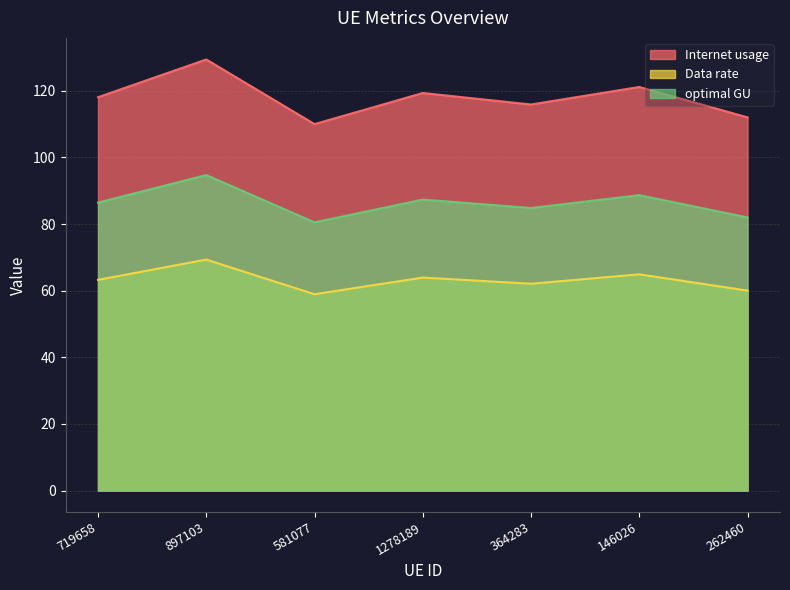

What is the total value across all series at 1278189?

270.7